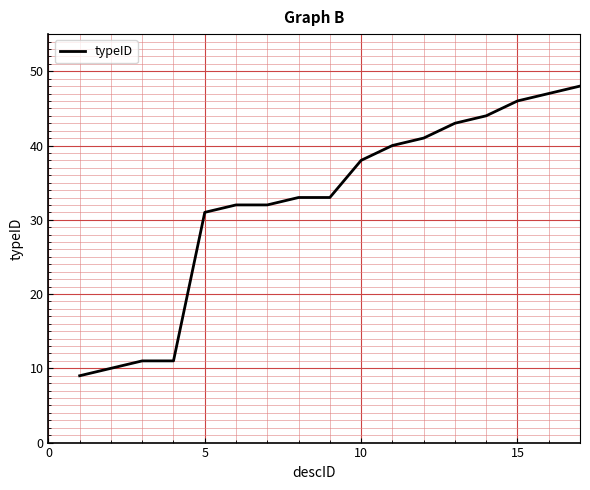

Does the chart have visible grid lines?

Yes